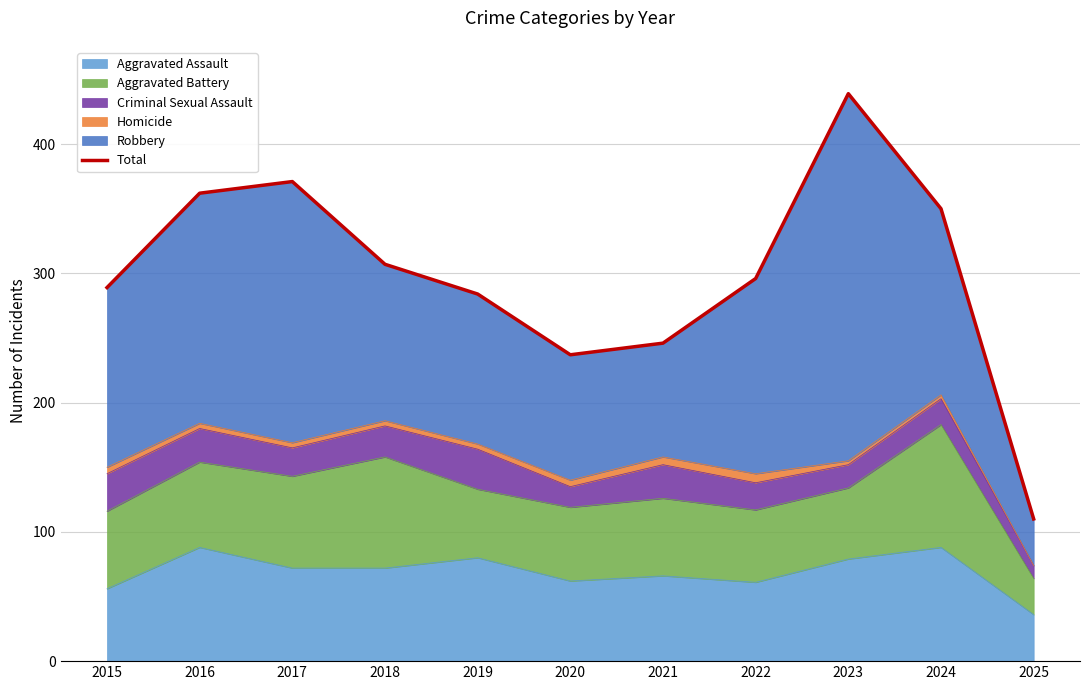

At which label is the value closest to 274?

2019